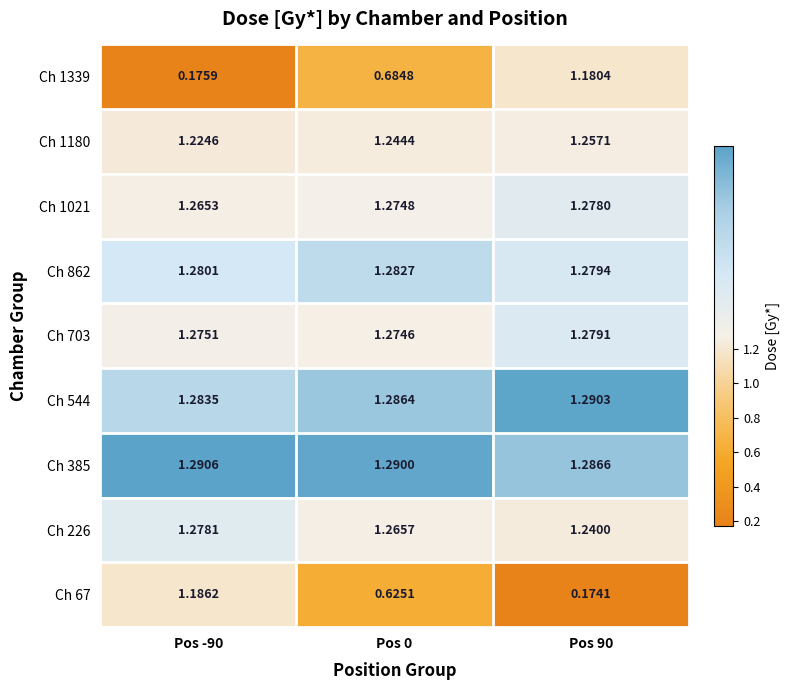

Count the number of categories in the chart.

3